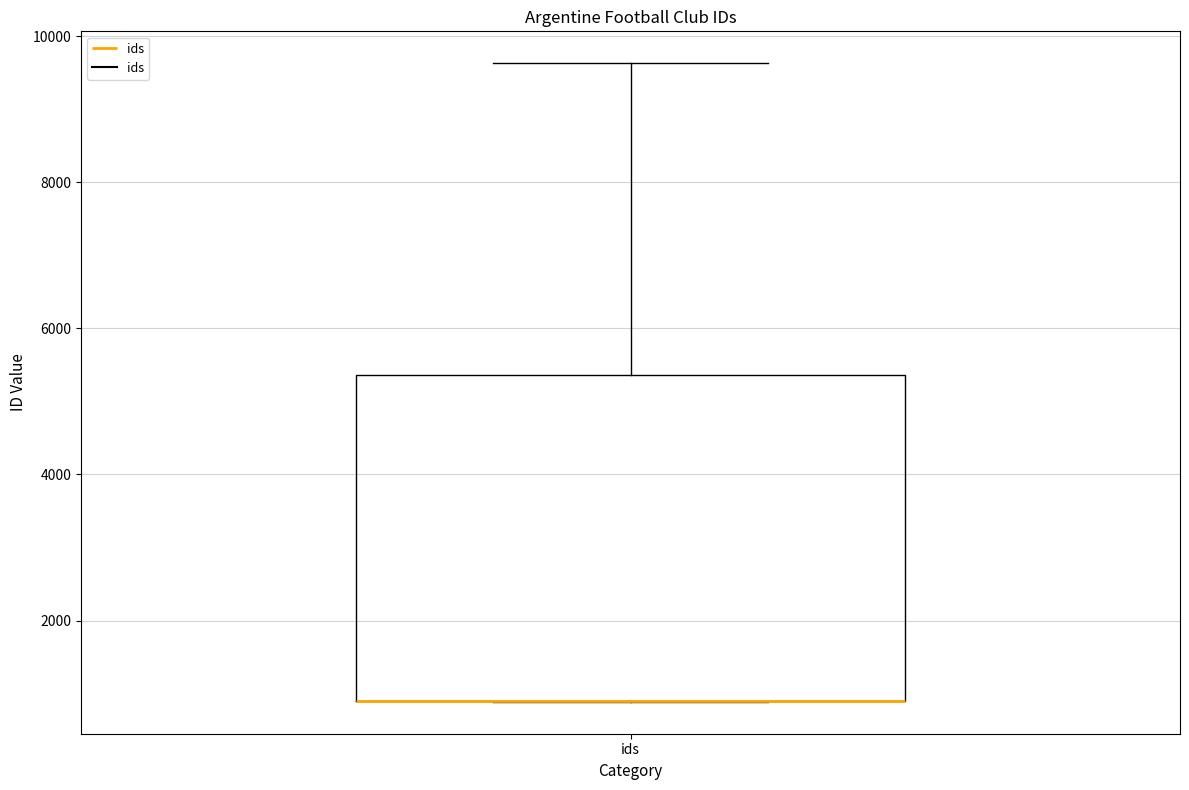

Read this box plot against the y-axis: the position of the median line, the range covered by the box, and the ends of both whiskers. The values are not printed on the chart, so give them approximately, as read against the axis.

median 1000 (drawn on the box's lower edge), box 800 to 5400, whiskers 800 to 9600